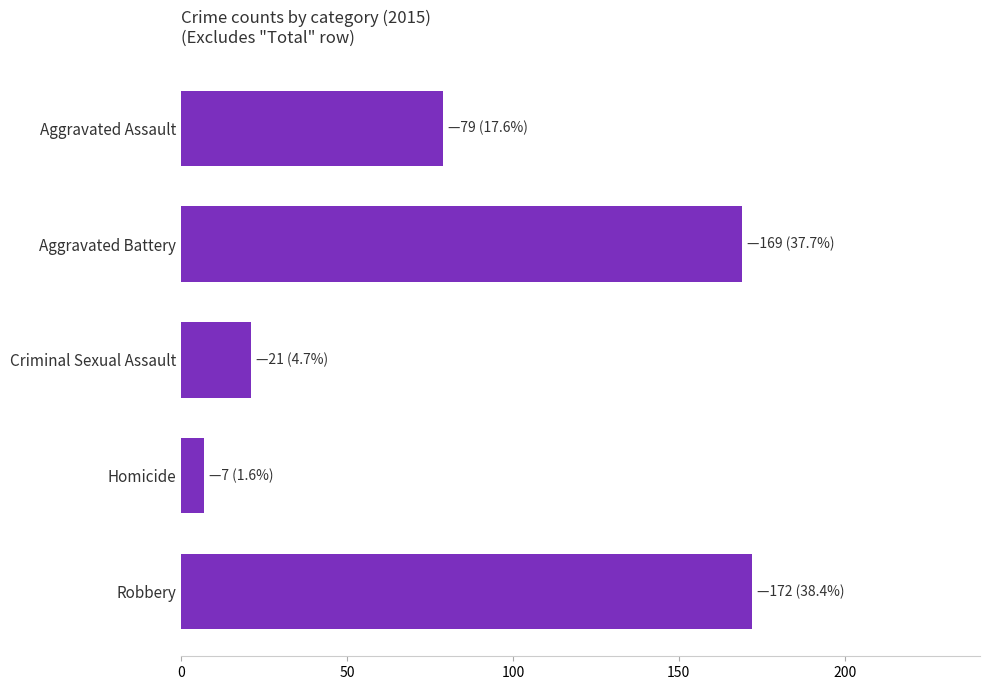

How many values are below 79?

2